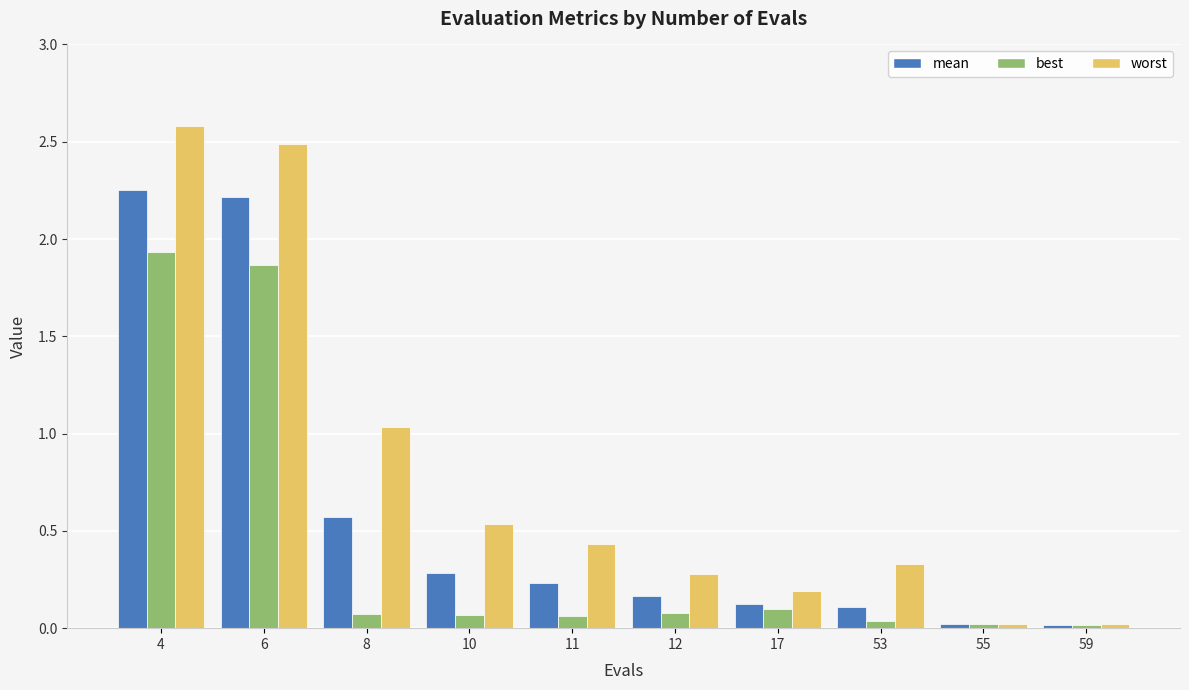

Between 4 and 11, which series saw the biggest shift?

worst